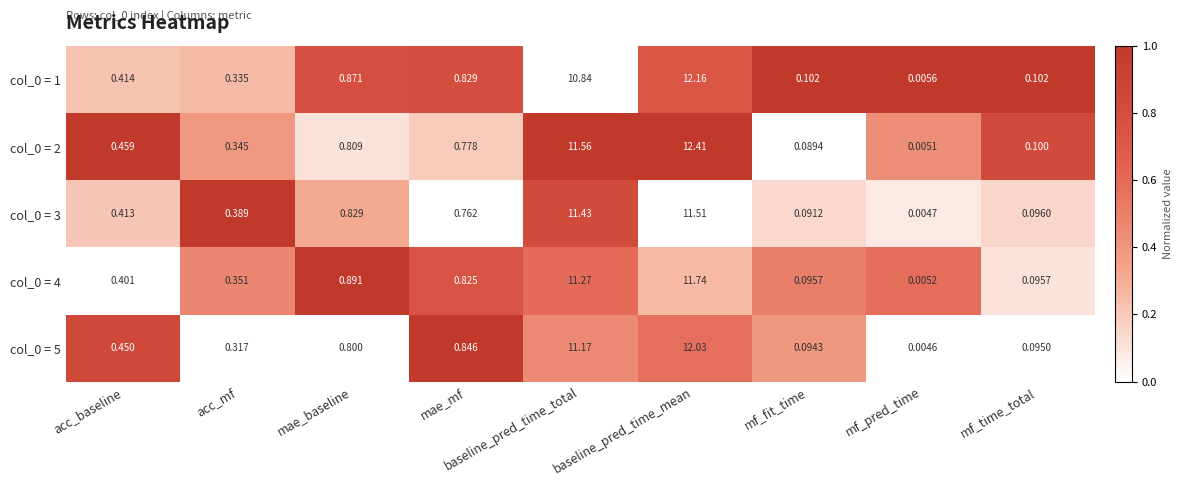

List the labels in order of col_0 = 5 value, largest first.

baseline_pred_time_mean, baseline_pred_time_total, mae_mf, mae_baseline, acc_baseline, acc_mf, mf_time_total, mf_fit_time, mf_pred_time